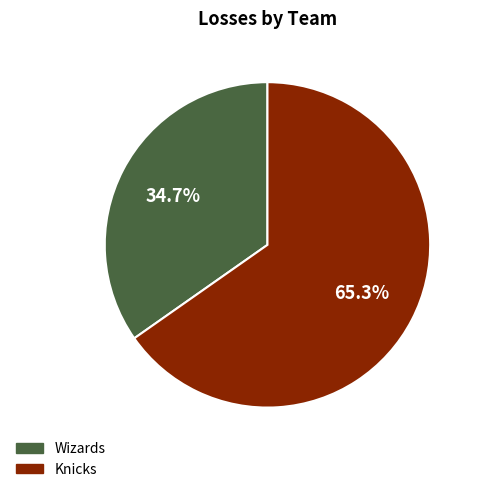

To the nearest percent, what is the difference between the largest and smallest slice percentages?

31%